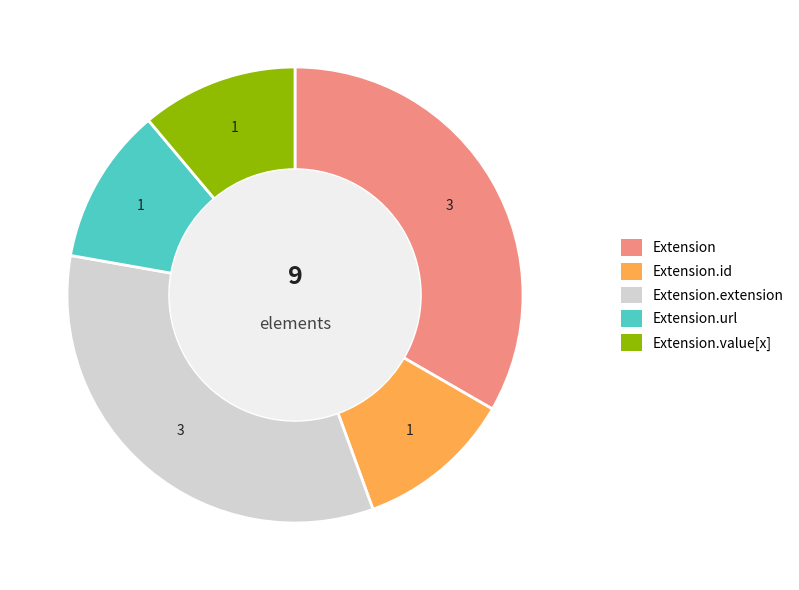

Does any single category account for the majority?

No